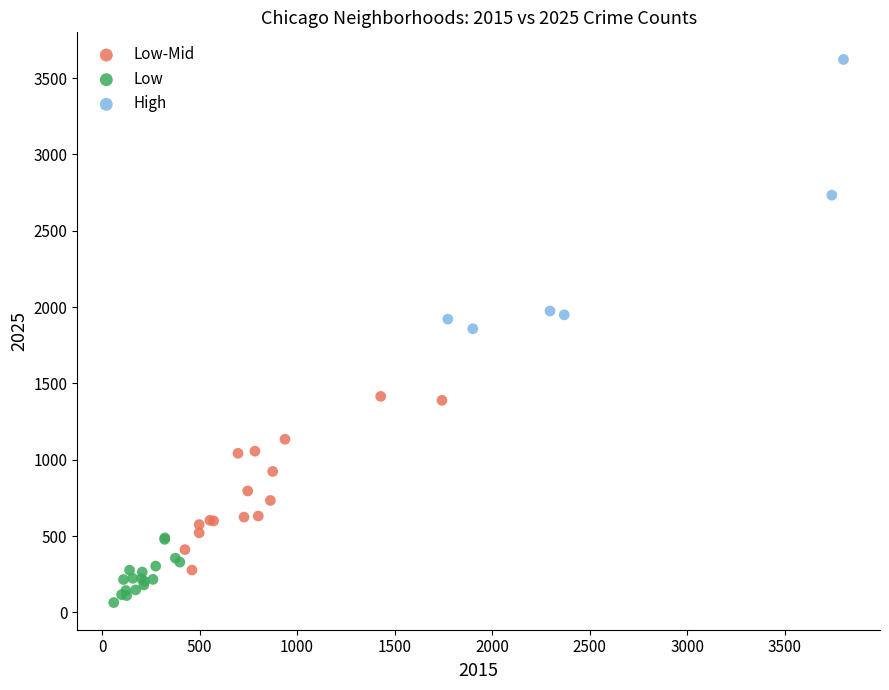

Which series has the largest Y range (max minus min)?

High